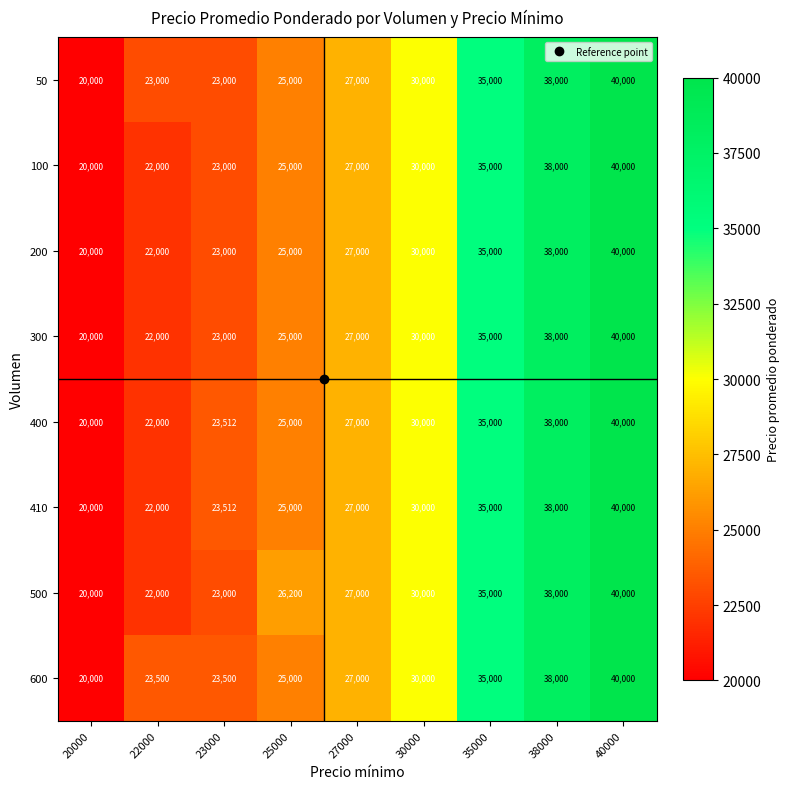

Where is 600 nearest to the value 30000?

30000